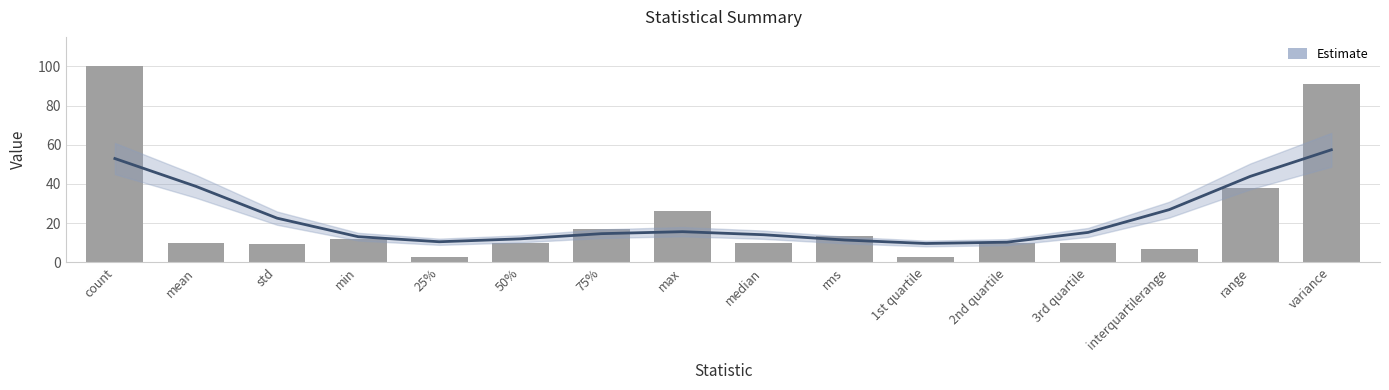

Reading left to right, transcribe all the data shown in this chart.

count=100.0	mean=9.7	std=9.5	min=11.7	25%=2.9	50%=9.8	75%=17.0	max=26.3	median=9.8	rms=13.6	1st quartile=2.9	2nd quartile=9.8	3rd quartile=9.8	interquartilerange=7.0	range=38.0	variance=91.1